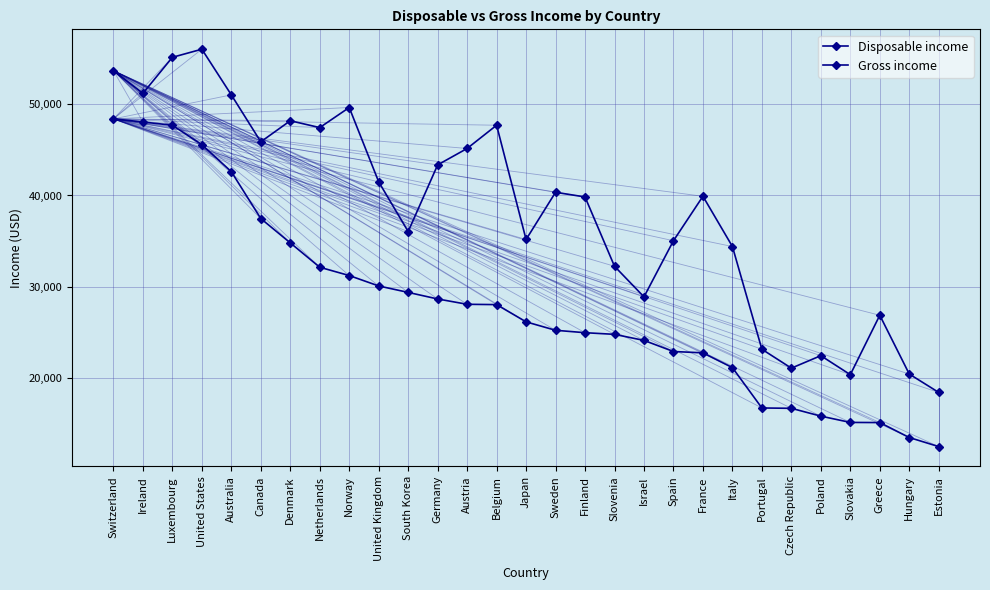

How many distinct data groups are displayed?

2